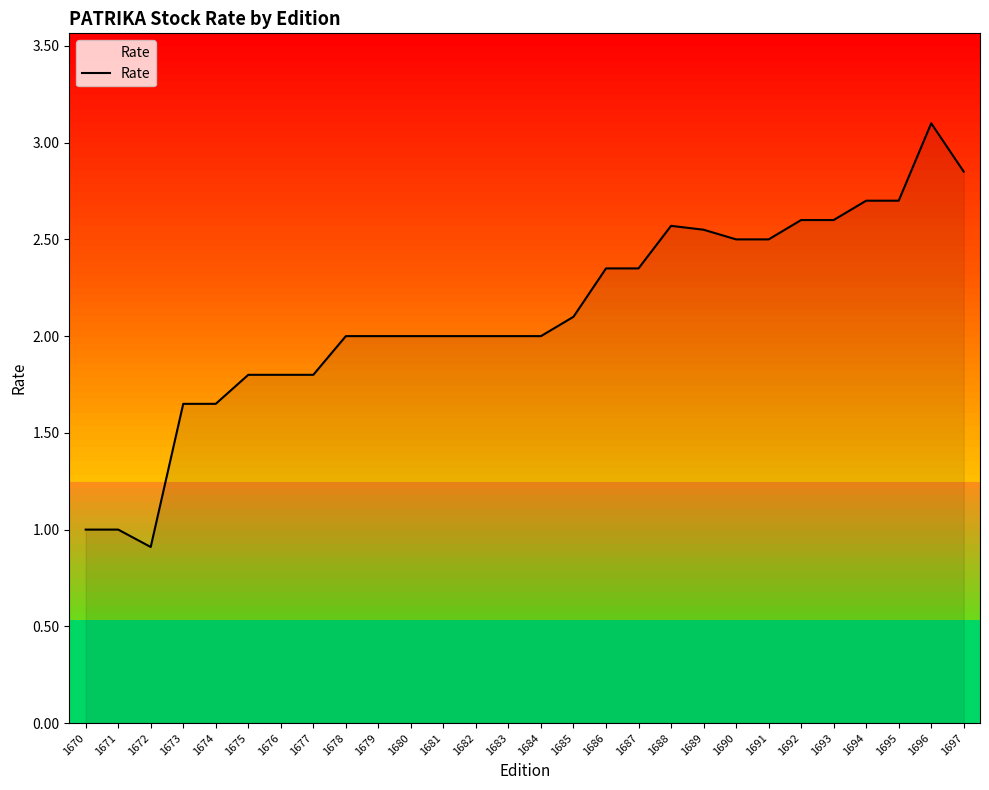

What is the smallest value displayed?

0.9